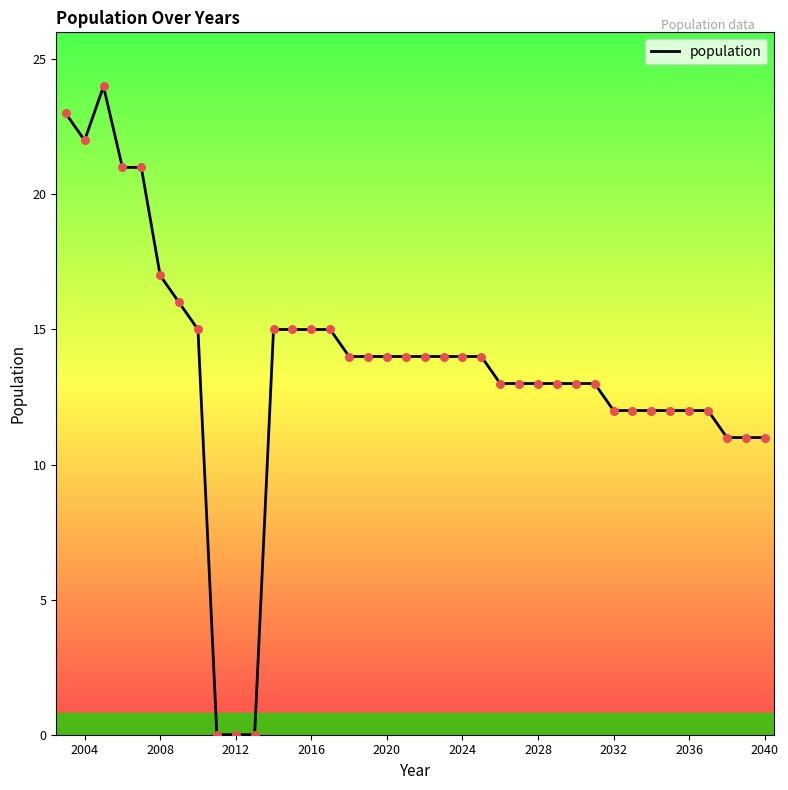

What is the difference between the maximum and minimum values?

24